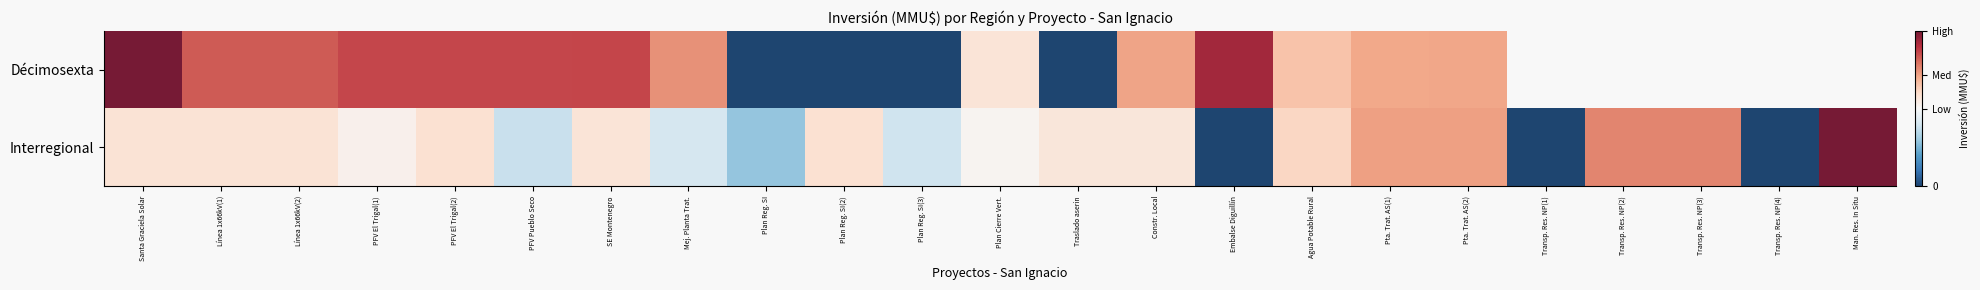

What is the average value of the Interregional series?

0.4